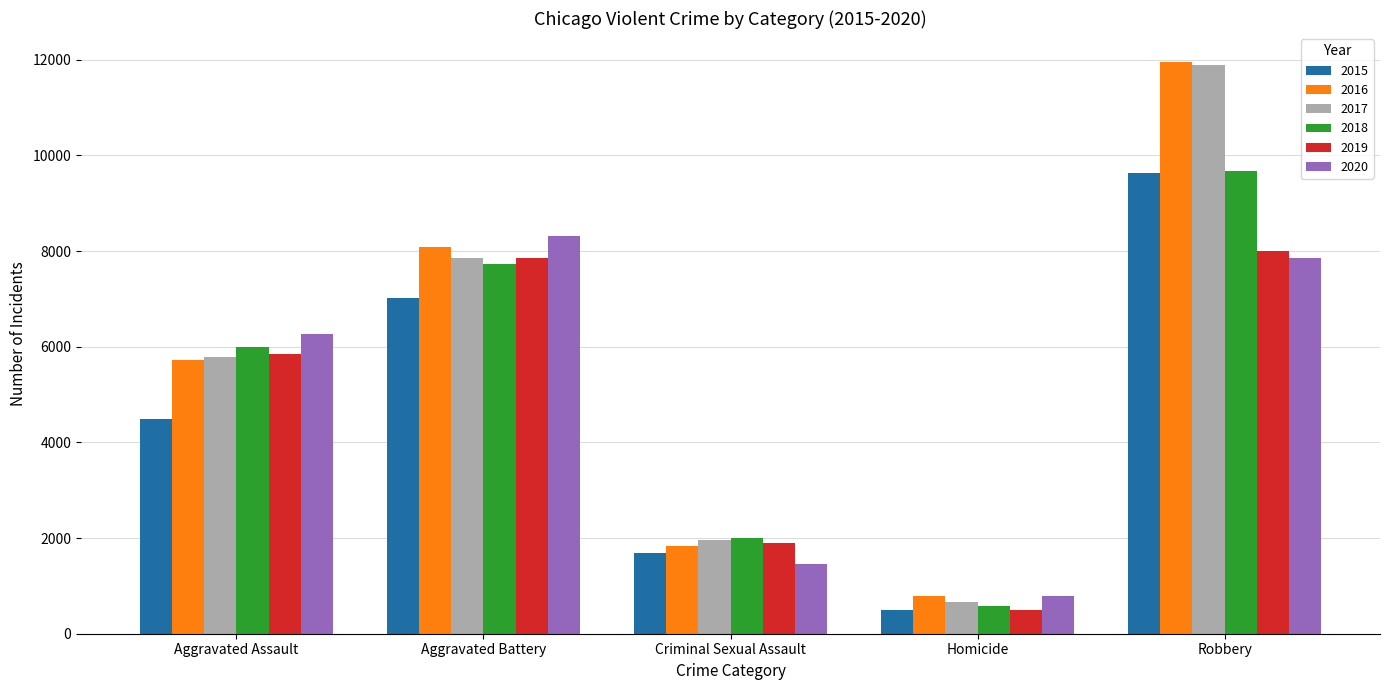

Is the value of 2017 at Homicide greater than the value of 2016 at Criminal Sexual Assault?

No